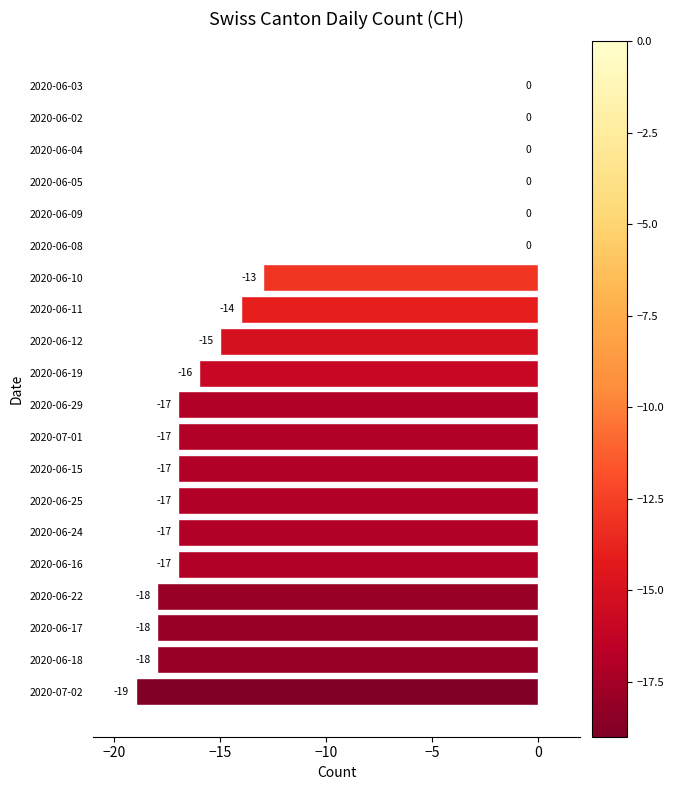

What is the sum of the values at 2020-06-29 and 2020-06-09?

-17